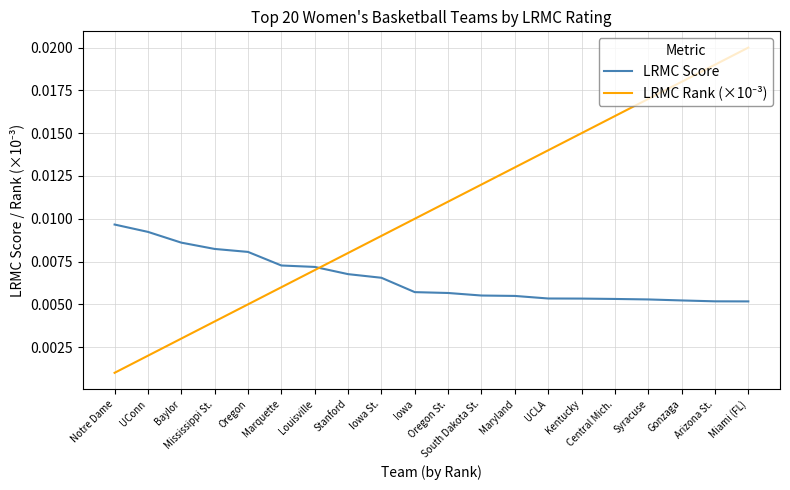

Where is LRMC Score nearest to the value 0?

Miami (FL)